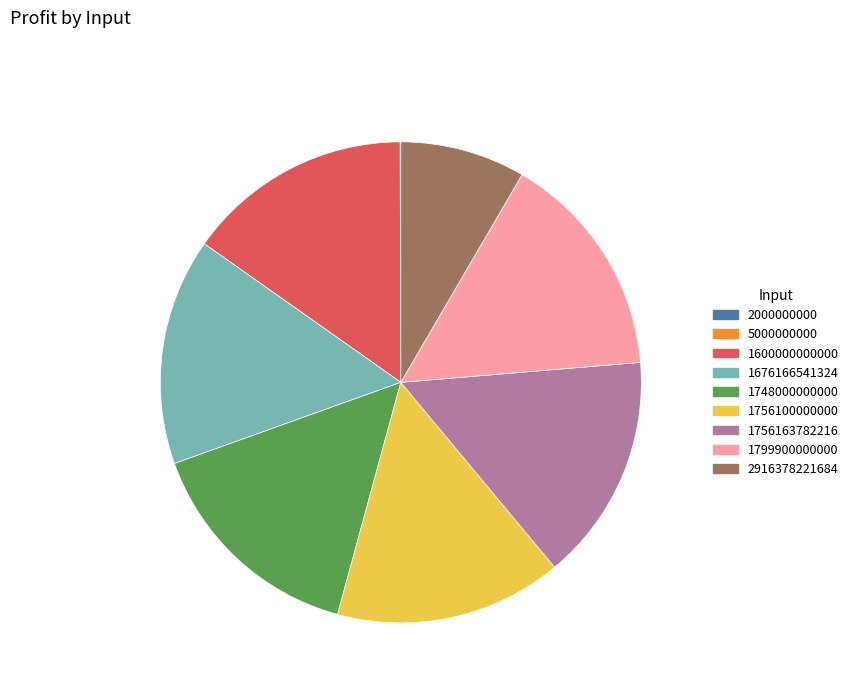

Combined, do 1756100000000 and 1748000000000 account for over 50%?

No